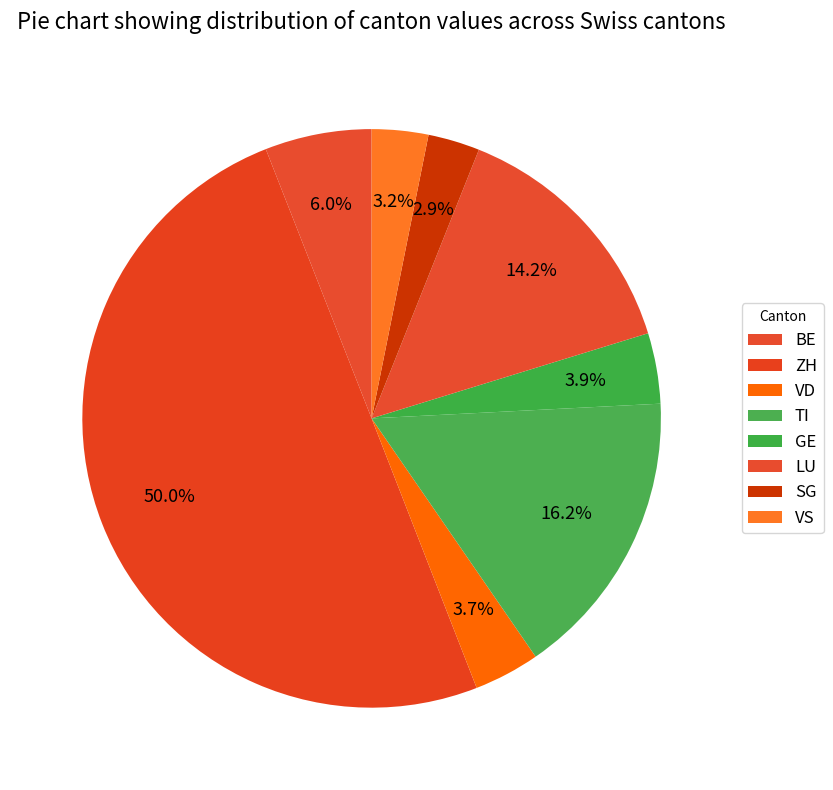

Is VS the majority of the pie?

No